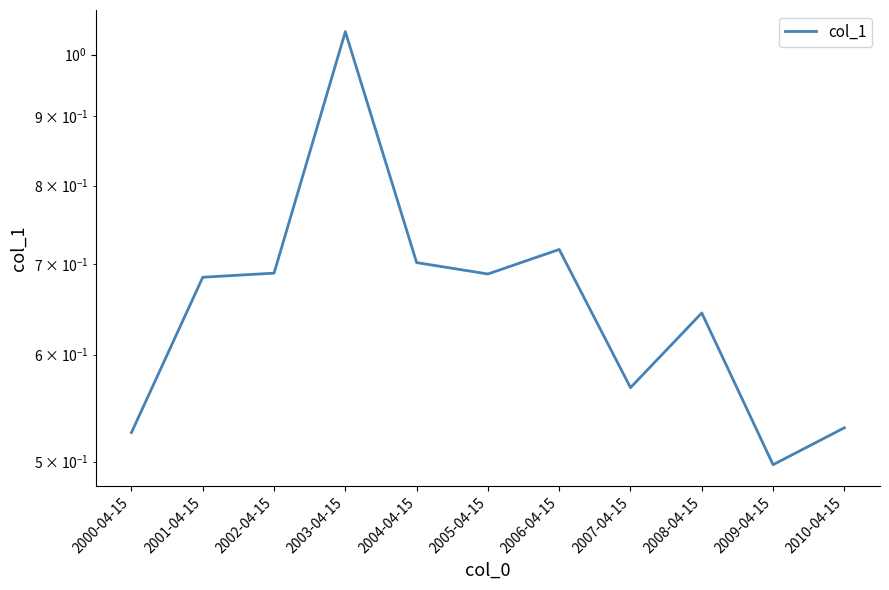

List the labels in order of value, largest first.

2003-04-15, 2006-04-15, 2004-04-15, 2002-04-15, 2005-04-15, 2001-04-15, 2008-04-15, 2007-04-15, 2010-04-15, 2000-04-15, 2009-04-15